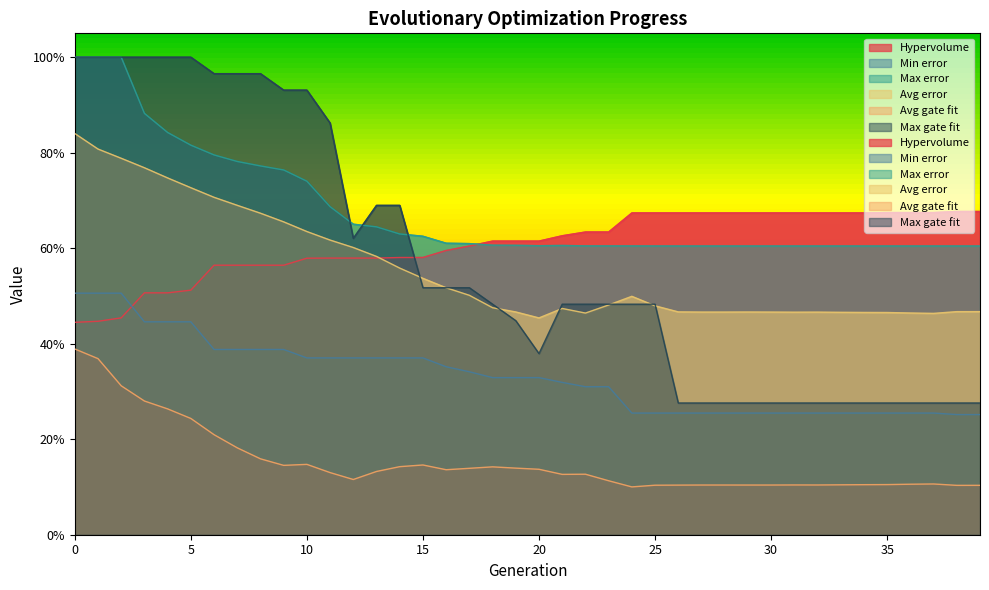

What value does the Min error series have at 12?

0.4